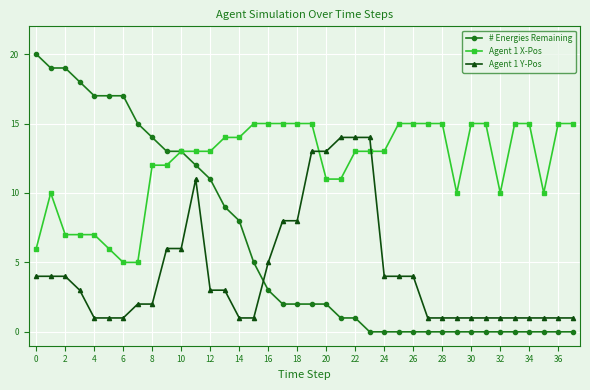

How many categories are shown in the chart?

38